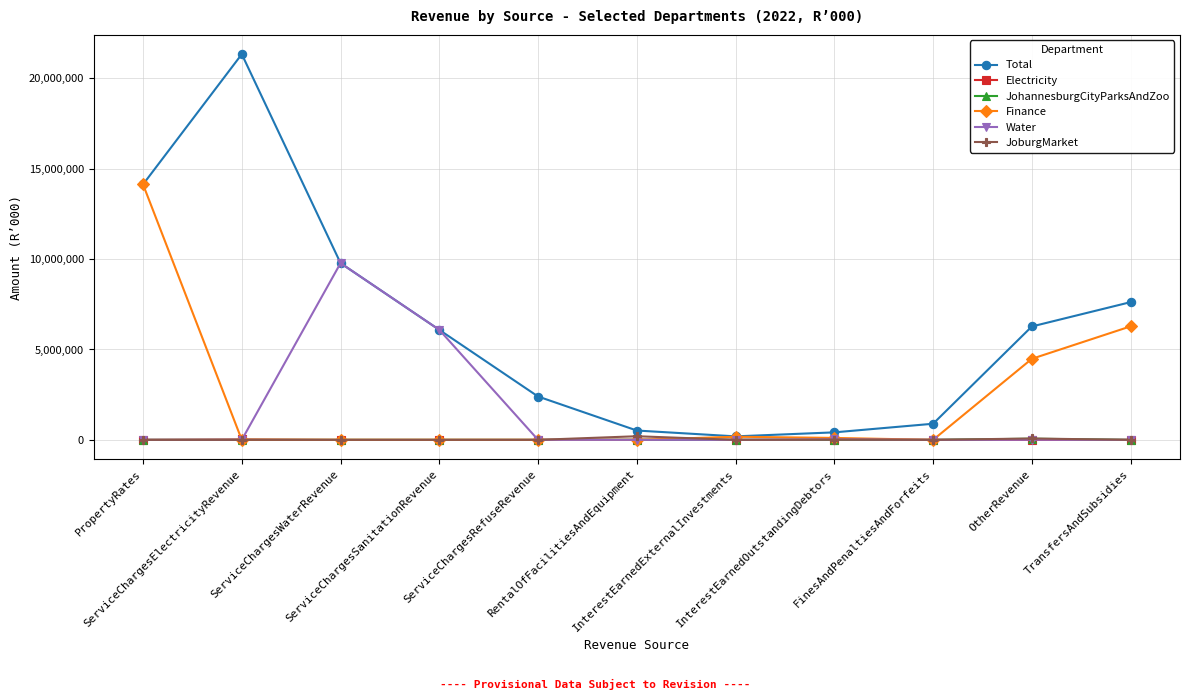

True or false: Total and JohannesburgCityParksAndZoo cross at least once.

False